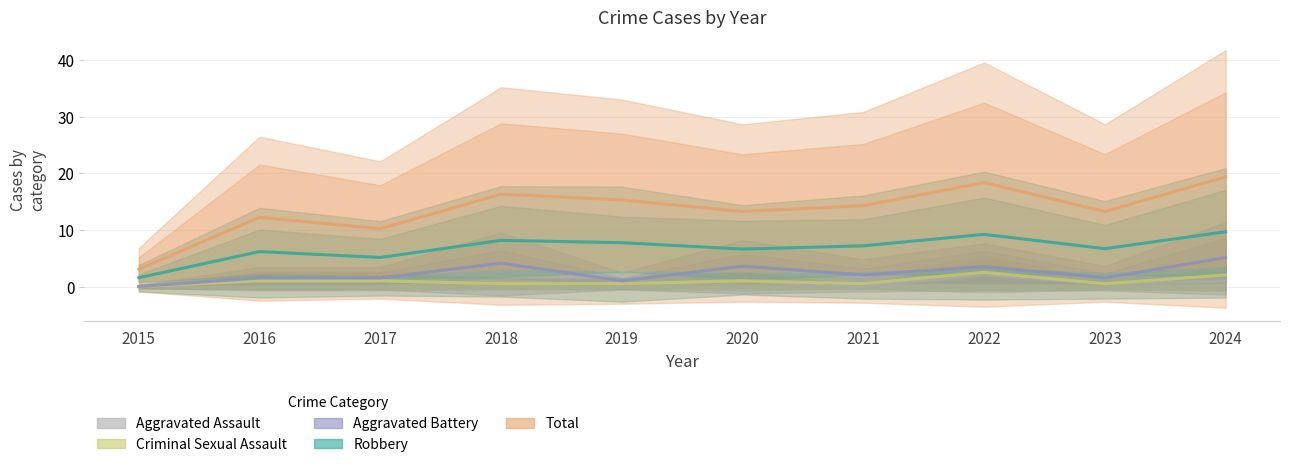

At which category is the sum across all series the highest?

2024